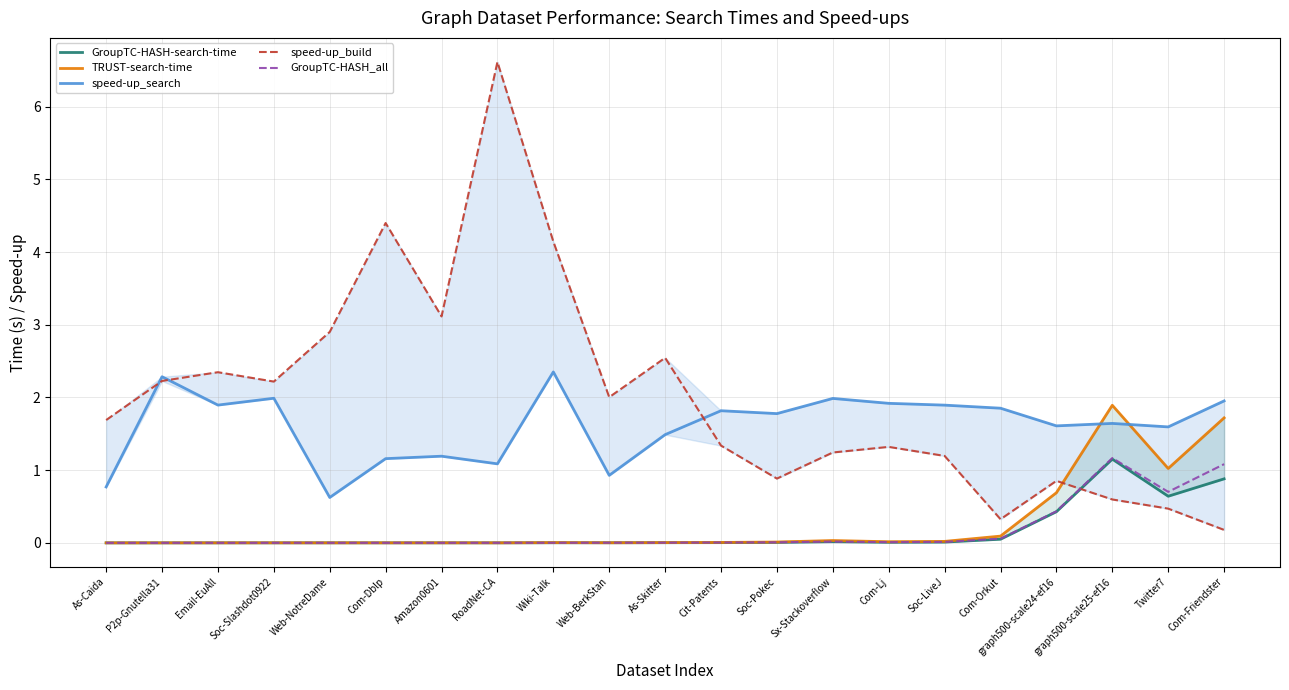

Where is the first local minimum for GroupTC-HASH_all?

P2p-Gnutella31